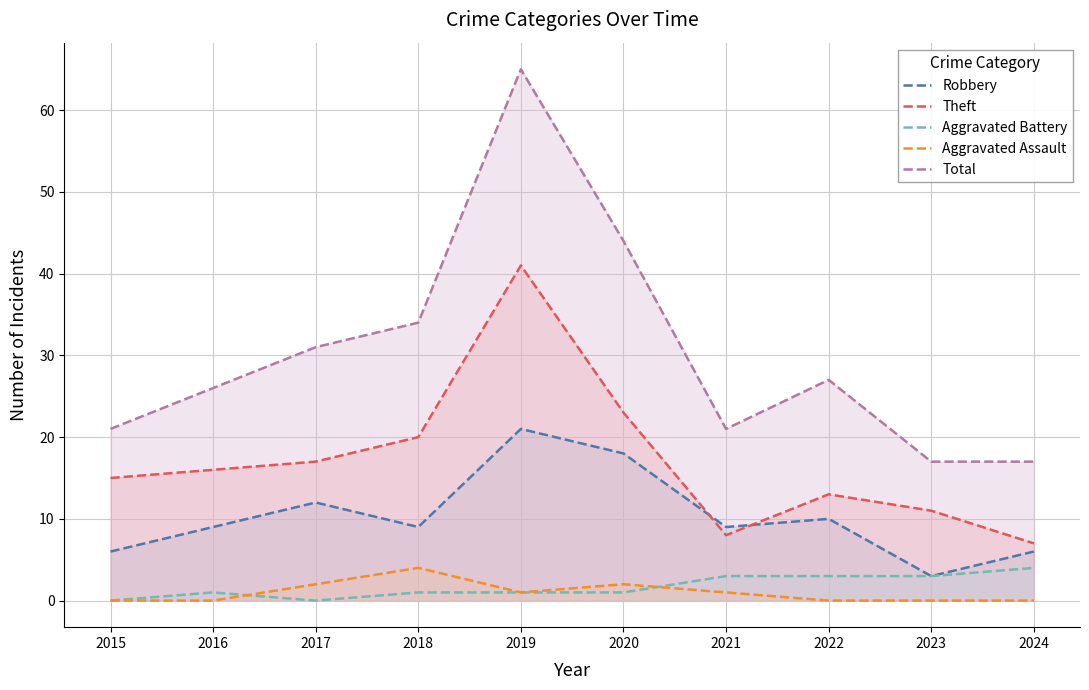

What is the maximum value shown in the chart?

65